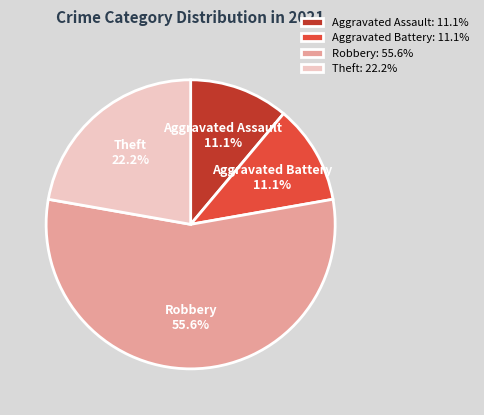

What percentage is NOT represented by Aggravated Battery?

88.9%